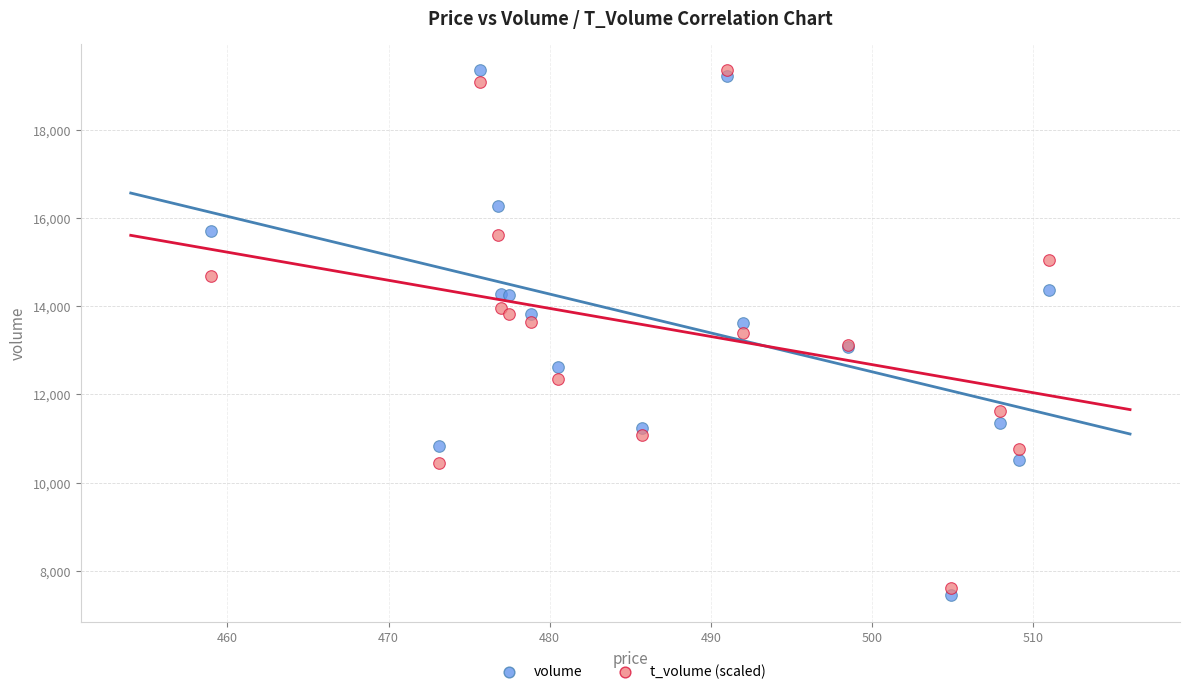

What is the X range (max minus min) for the scatter plot?

52.0